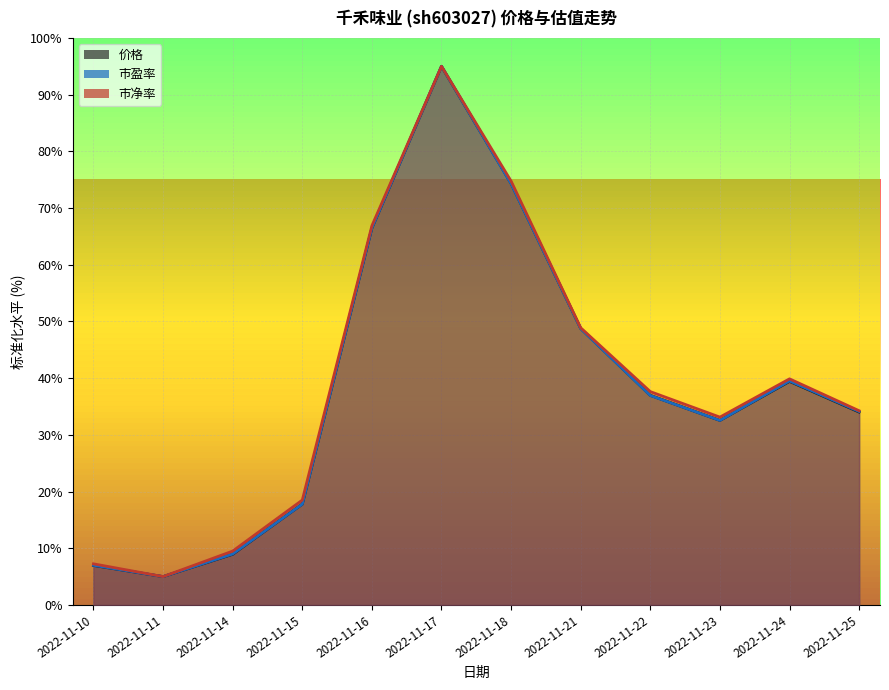

The value of 市净率 at 2022-11-16 is 66.9. True or false?

True